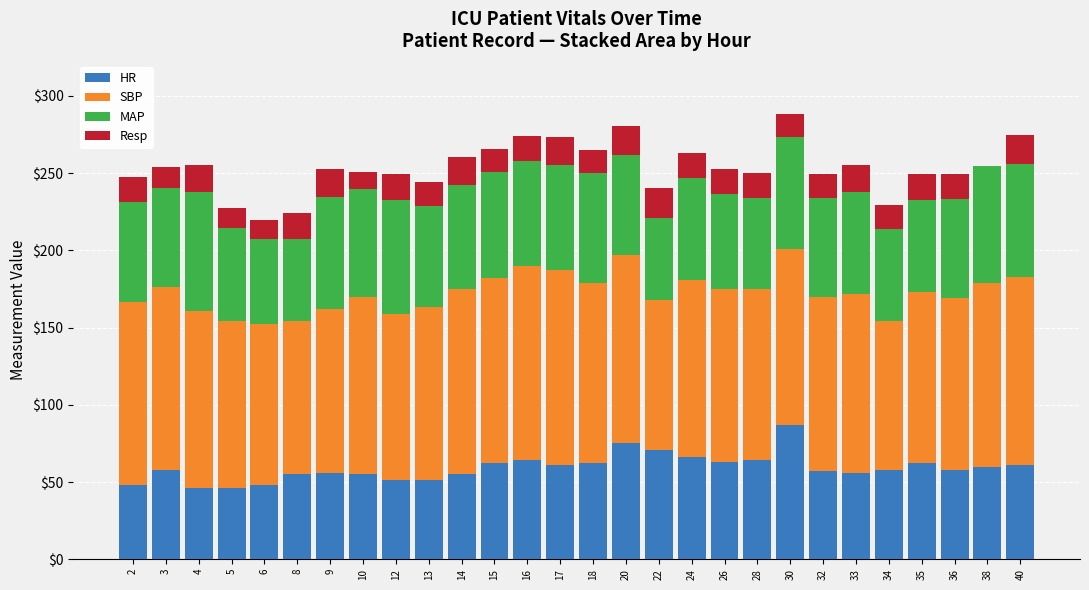

True or false: HR has a value of 62.0 at 15.

True